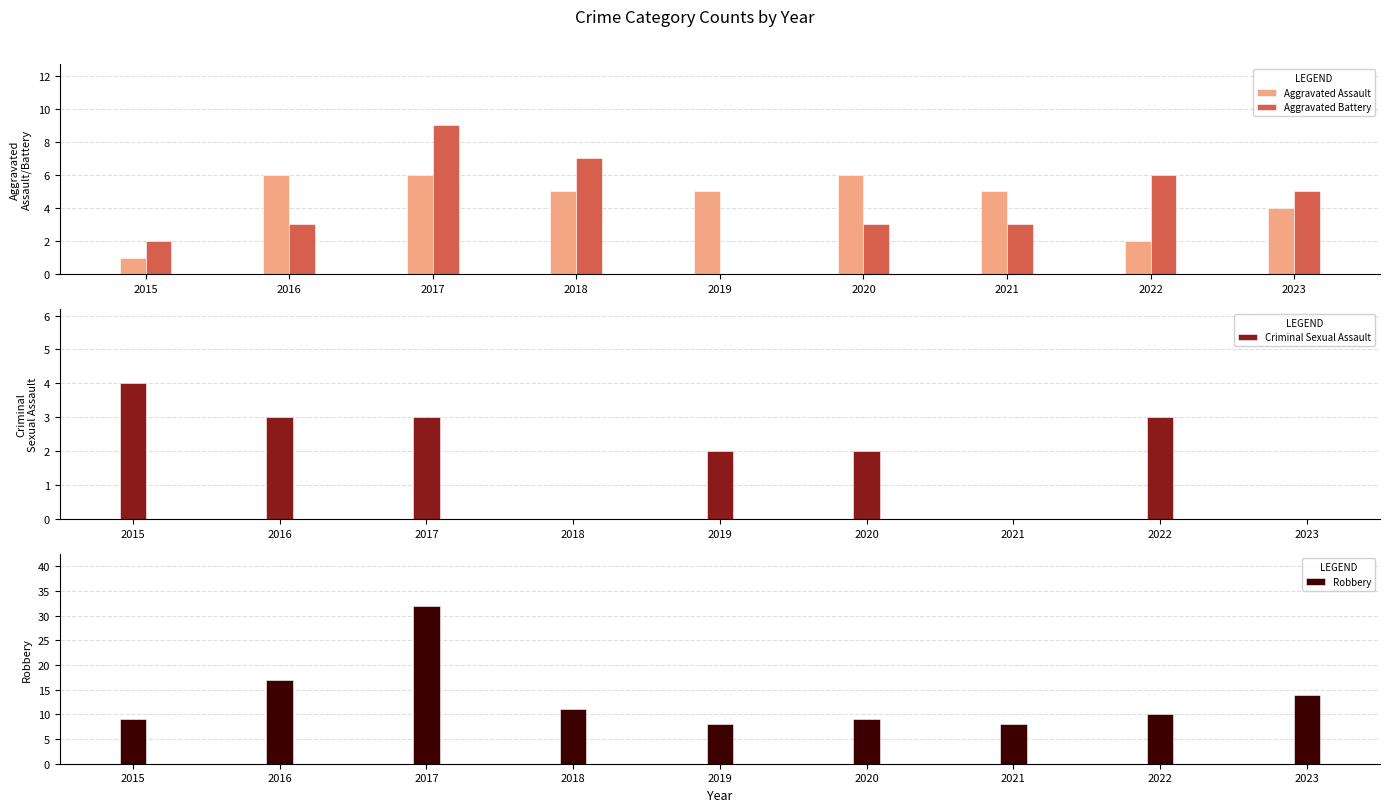

How many categories are shown in the chart?

9